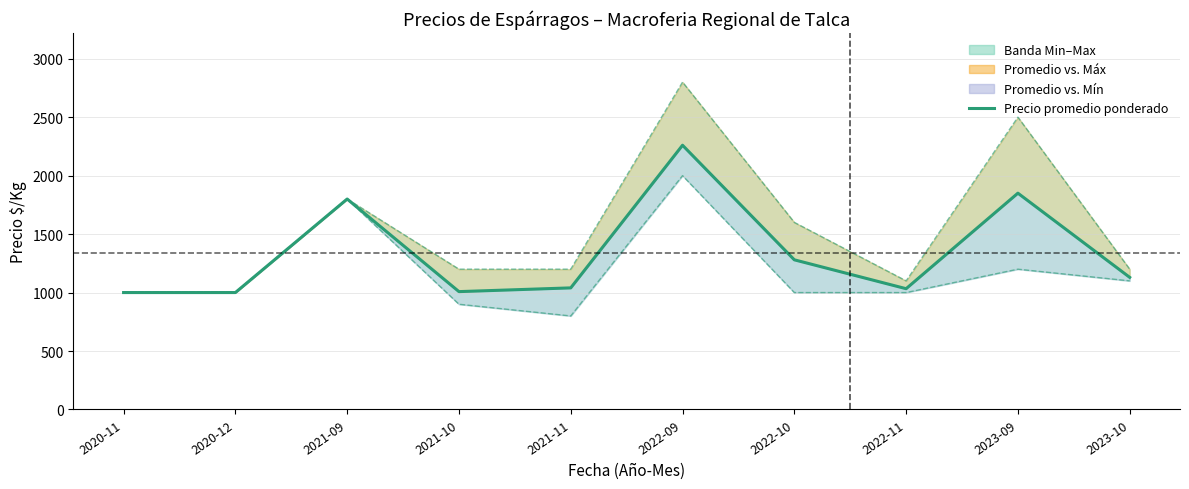

What position from the right is 2021-10?

7